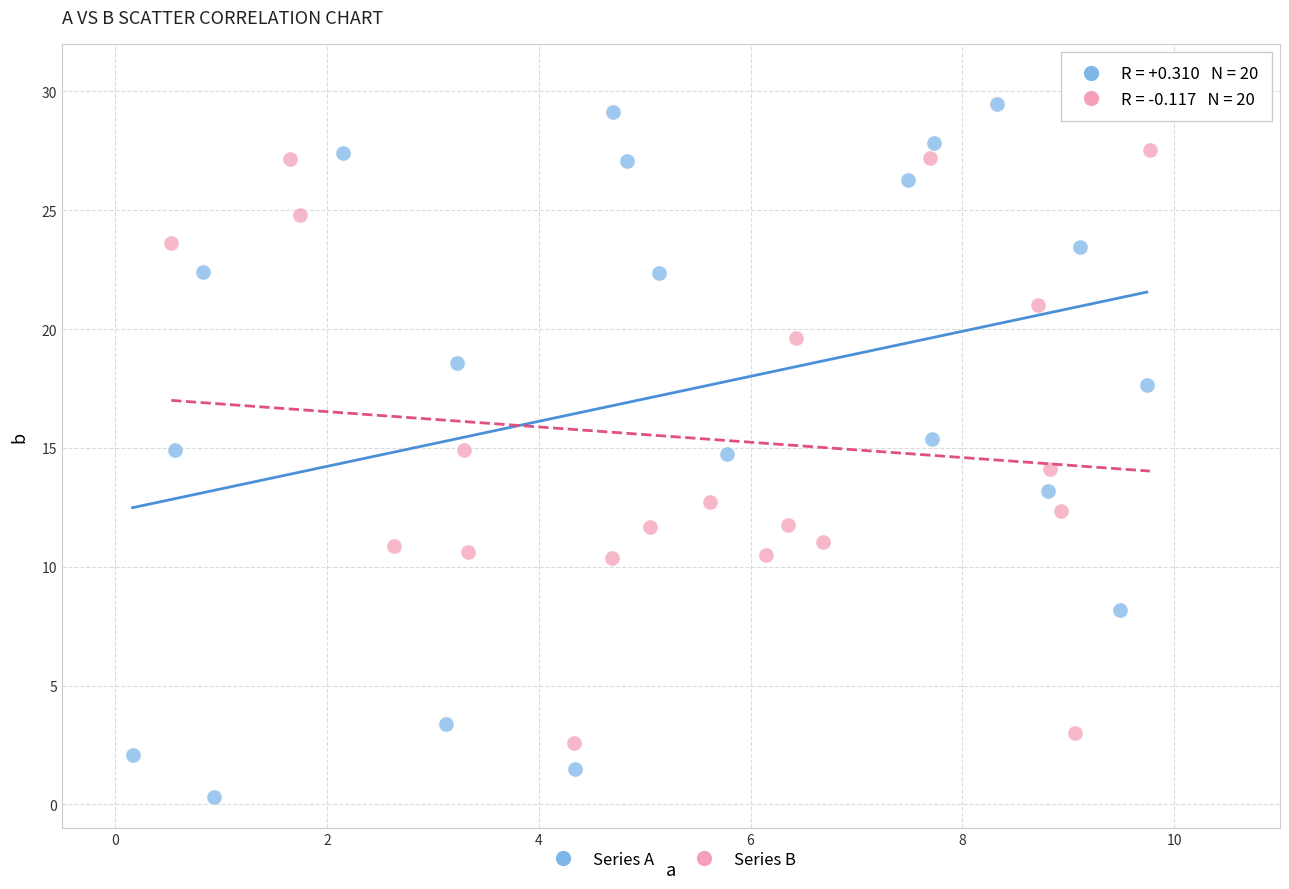

Which series reaches the maximum Y coordinate?

Series A